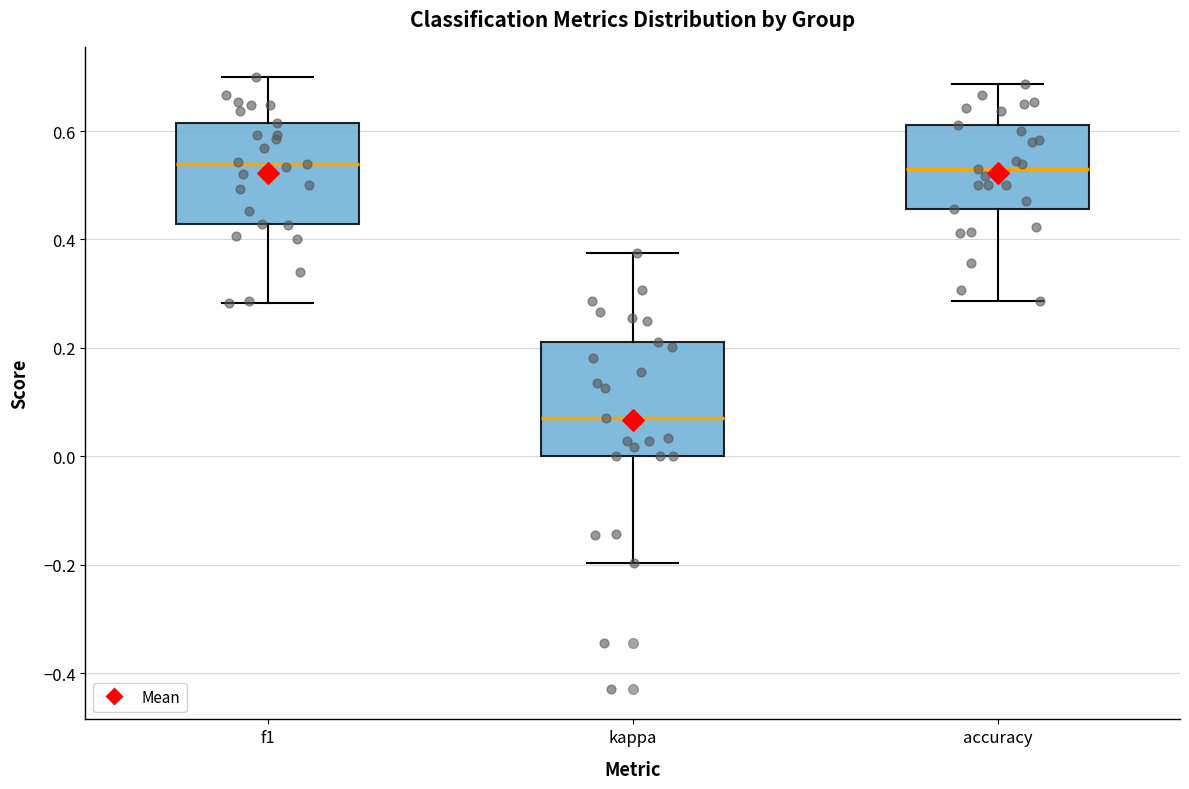

Reading left to right, transcribe this box plot: for each box, give where its median line is, the range the box spans, and where its two whiskers end, as read against the y-axis. The values are not printed on the chart, so give them approximately, as read against the axis.

f1: median 0.54, box 0.42 to 0.62, whiskers 0.28 to 0.70
kappa: median 0.08, box 0.00 to 0.22, whiskers -0.20 to 0.38
accuracy: median 0.52, box 0.46 to 0.62, whiskers 0.28 to 0.68